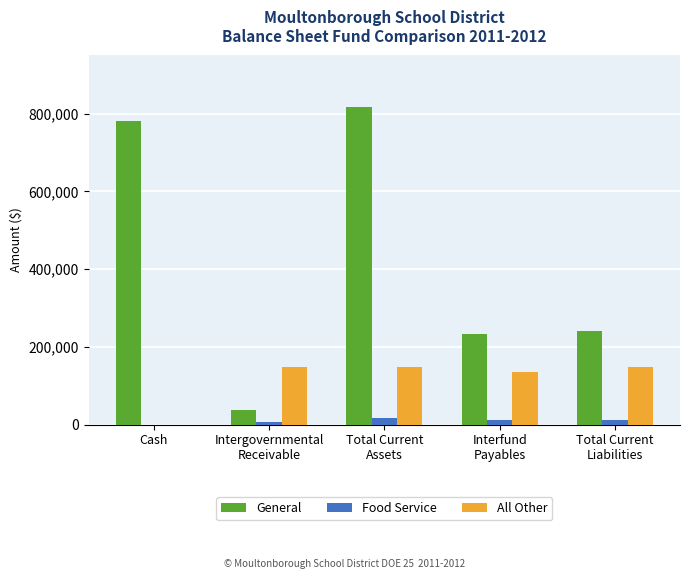

What is the sum of all All Other values?

580339.0